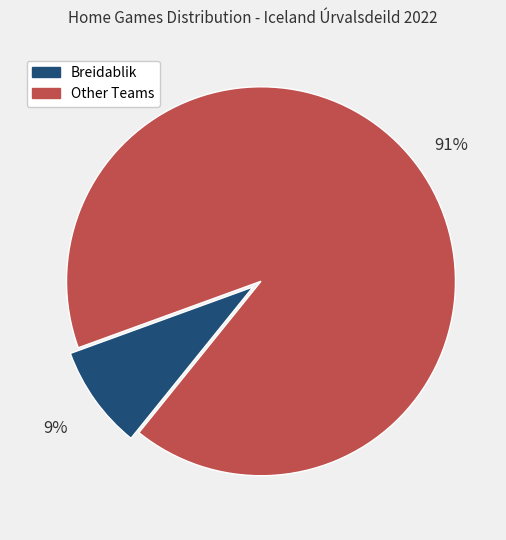

Does any single category account for the majority?

Yes